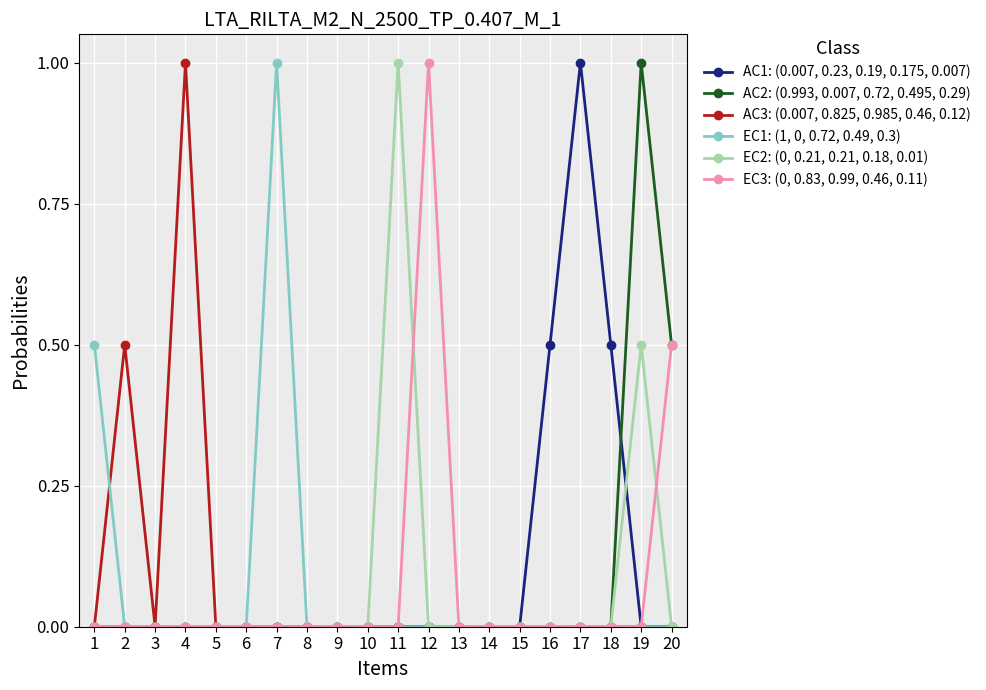

What is the difference between the maximum and minimum values in the AC3: (0.007, 0.825, 0.985, 0.46, 0.12) series?

1.0